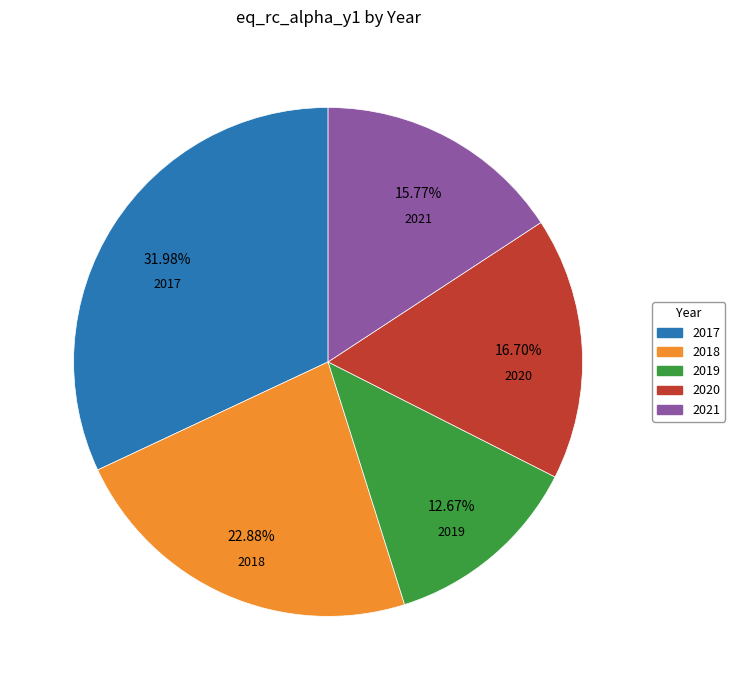

The 2018 slice represents 23% of the pie. True or false?

True